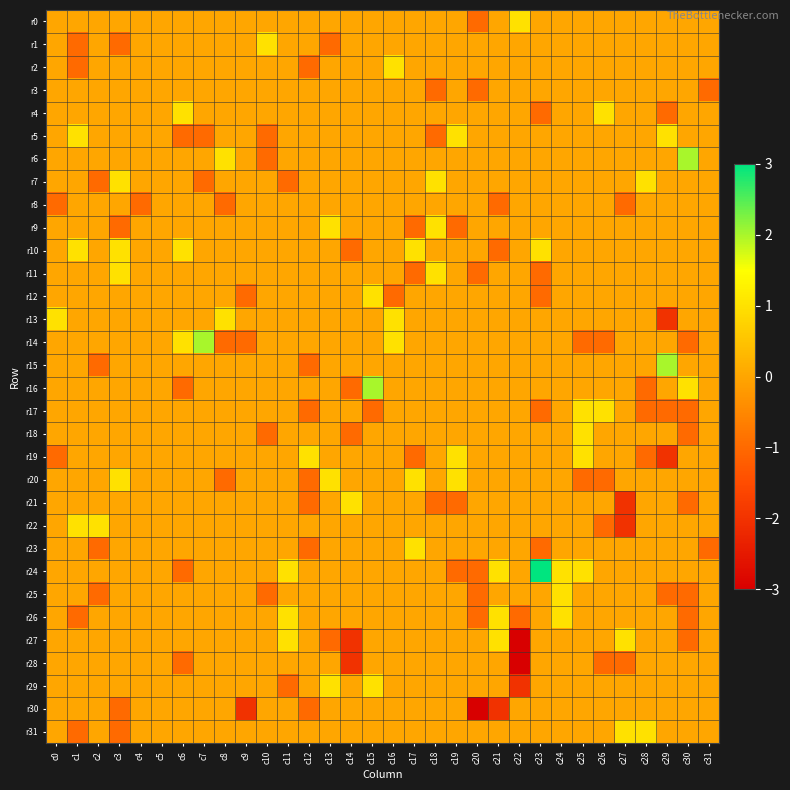

Reading left to right, what are all the values shown in this chart?

r0: c0=0	c1=0	c2=0	c3=0	c4=0	c5=0	c6=0	c7=0	c8=0	c9=0	c10=0	c11=0	c12=0	c13=0	c14=0	c15=0	c16=0	c17=0	c18=0	c19=0	c20=-1	c21=0	c22=1	c23=0	c24=0	c25=0	c26=0	c27=0	c28=0	c29=0	c30=0	c31=0
r1: c0=0	c1=-1	c2=0	c3=-1	c4=0	c5=0	c6=0	c7=0	c8=0	c9=0	c10=1	c11=0	c12=0	c13=-1	c14=0	c15=0	c16=0	c17=0	c18=0	c19=0	c20=0	c21=0	c22=0	c23=0	c24=0	c25=0	c26=0	c27=0	c28=0	c29=0	c30=0	c31=0
r2: c0=0	c1=-1	c2=0	c3=0	c4=0	c5=0	c6=0	c7=0	c8=0	c9=0	c10=0	c11=0	c12=-1	c13=0	c14=0	c15=0	c16=1	c17=0	c18=0	c19=0	c20=0	c21=0	c22=0	c23=0	c24=0	c25=0	c26=0	c27=0	c28=0	c29=0	c30=0	c31=0
r3: c0=0	c1=0	c2=0	c3=0	c4=0	c5=0	c6=0	c7=0	c8=0	c9=0	c10=0	c11=0	c12=0	c13=0	c14=0	c15=0	c16=0	c17=0	c18=-1	c19=0	c20=-1	c21=0	c22=0	c23=0	c24=0	c25=0	c26=0	c27=0	c28=0	c29=0	c30=0	c31=-1
r4: c0=0	c1=0	c2=0	c3=0	c4=0	c5=0	c6=1	c7=0	c8=0	c9=0	c10=0	c11=0	c12=0	c13=0	c14=0	c15=0	c16=0	c17=0	c18=0	c19=0	c20=0	c21=0	c22=0	c23=-1	c24=0	c25=0	c26=1	c27=0	c28=0	c29=-1	c30=0	c31=0
r5: c0=0	c1=1	c2=0	c3=0	c4=0	c5=0	c6=-1	c7=-1	c8=0	c9=0	c10=-1	c11=0	c12=0	c13=0	c14=0	c15=0	c16=0	c17=0	c18=-1	c19=1	c20=0	c21=0	c22=0	c23=0	c24=0	c25=0	c26=0	c27=0	c28=0	c29=1	c30=0	c31=0
r6: c0=0	c1=0	c2=0	c3=0	c4=0	c5=0	c6=0	c7=0	c8=1	c9=0	c10=-1	c11=0	c12=0	c13=0	c14=0	c15=0	c16=0	c17=0	c18=0	c19=0	c20=0	c21=0	c22=0	c23=0	c24=0	c25=0	c26=0	c27=0	c28=0	c29=0	c30=2	c31=0
r7: c0=0	c1=0	c2=-1	c3=1	c4=0	c5=0	c6=0	c7=-1	c8=0	c9=0	c10=0	c11=-1	c12=0	c13=0	c14=0	c15=0	c16=0	c17=0	c18=1	c19=0	c20=0	c21=0	c22=0	c23=0	c24=0	c25=0	c26=0	c27=0	c28=1	c29=0	c30=0	c31=0
r8: c0=-1	c1=0	c2=0	c3=0	c4=-1	c5=0	c6=0	c7=0	c8=-1	c9=0	c10=0	c11=0	c12=0	c13=0	c14=0	c15=0	c16=0	c17=0	c18=0	c19=0	c20=0	c21=-1	c22=0	c23=0	c24=0	c25=0	c26=0	c27=-1	c28=0	c29=0	c30=0	c31=0
r9: c0=0	c1=0	c2=0	c3=-1	c4=0	c5=0	c6=0	c7=0	c8=0	c9=0	c10=0	c11=0	c12=0	c13=1	c14=0	c15=0	c16=0	c17=-1	c18=1	c19=-1	c20=0	c21=0	c22=0	c23=0	c24=0	c25=0	c26=0	c27=0	c28=0	c29=0	c30=0	c31=0
r10: c0=0	c1=1	c2=0	c3=1	c4=0	c5=0	c6=1	c7=0	c8=0	c9=0	c10=0	c11=0	c12=0	c13=0	c14=-1	c15=0	c16=0	c17=1	c18=0	c19=0	c20=0	c21=-1	c22=0	c23=1	c24=0	c25=0	c26=0	c27=0	c28=0	c29=0	c30=0	c31=0
r11: c0=0	c1=0	c2=0	c3=1	c4=0	c5=0	c6=0	c7=0	c8=0	c9=0	c10=0	c11=0	c12=0	c13=0	c14=0	c15=0	c16=0	c17=-1	c18=1	c19=0	c20=-1	c21=0	c22=0	c23=-1	c24=0	c25=0	c26=0	c27=0	c28=0	c29=0	c30=0	c31=0
r12: c0=0	c1=0	c2=0	c3=0	c4=0	c5=0	c6=0	c7=0	c8=0	c9=-1	c10=0	c11=0	c12=0	c13=0	c14=0	c15=1	c16=-1	c17=0	c18=0	c19=0	c20=0	c21=0	c22=0	c23=-1	c24=0	c25=0	c26=0	c27=0	c28=0	c29=0	c30=0	c31=0
r13: c0=1	c1=0	c2=0	c3=0	c4=0	c5=0	c6=0	c7=0	c8=1	c9=0	c10=0	c11=0	c12=0	c13=0	c14=0	c15=0	c16=1	c17=0	c18=0	c19=0	c20=0	c21=0	c22=0	c23=0	c24=0	c25=0	c26=0	c27=0	c28=0	c29=-2	c30=0	c31=0
r14: c0=0	c1=0	c2=0	c3=0	c4=0	c5=0	c6=1	c7=2	c8=-1	c9=-1	c10=0	c11=0	c12=0	c13=0	c14=0	c15=0	c16=1	c17=0	c18=0	c19=0	c20=0	c21=0	c22=0	c23=0	c24=0	c25=-1	c26=-1	c27=0	c28=0	c29=0	c30=-1	c31=0
r15: c0=0	c1=0	c2=-1	c3=0	c4=0	c5=0	c6=0	c7=0	c8=0	c9=0	c10=0	c11=0	c12=-1	c13=0	c14=0	c15=0	c16=0	c17=0	c18=0	c19=0	c20=0	c21=0	c22=0	c23=0	c24=0	c25=0	c26=0	c27=0	c28=0	c29=2	c30=0	c31=0
r16: c0=0	c1=0	c2=0	c3=0	c4=0	c5=0	c6=-1	c7=0	c8=0	c9=0	c10=0	c11=0	c12=0	c13=0	c14=-1	c15=2	c16=0	c17=0	c18=0	c19=0	c20=0	c21=0	c22=0	c23=0	c24=0	c25=0	c26=0	c27=0	c28=-1	c29=0	c30=1	c31=0
r17: c0=0	c1=0	c2=0	c3=0	c4=0	c5=0	c6=0	c7=0	c8=0	c9=0	c10=0	c11=0	c12=-1	c13=0	c14=0	c15=-1	c16=0	c17=0	c18=0	c19=0	c20=0	c21=0	c22=0	c23=-1	c24=0	c25=1	c26=1	c27=0	c28=-1	c29=-1	c30=-1	c31=0
r18: c0=0	c1=0	c2=0	c3=0	c4=0	c5=0	c6=0	c7=0	c8=0	c9=0	c10=-1	c11=0	c12=0	c13=0	c14=-1	c15=0	c16=0	c17=0	c18=0	c19=0	c20=0	c21=0	c22=0	c23=0	c24=0	c25=1	c26=0	c27=0	c28=0	c29=0	c30=-1	c31=0
r19: c0=-1	c1=0	c2=0	c3=0	c4=0	c5=0	c6=0	c7=0	c8=0	c9=0	c10=0	c11=0	c12=1	c13=0	c14=0	c15=0	c16=0	c17=-1	c18=0	c19=1	c20=0	c21=0	c22=0	c23=0	c24=0	c25=1	c26=0	c27=0	c28=-1	c29=-2	c30=0	c31=0
r20: c0=0	c1=0	c2=0	c3=1	c4=0	c5=0	c6=0	c7=0	c8=-1	c9=0	c10=0	c11=0	c12=-1	c13=1	c14=0	c15=0	c16=0	c17=1	c18=0	c19=1	c20=0	c21=0	c22=0	c23=0	c24=0	c25=-1	c26=-1	c27=0	c28=0	c29=0	c30=0	c31=0
r21: c0=0	c1=0	c2=0	c3=0	c4=0	c5=0	c6=0	c7=0	c8=0	c9=0	c10=0	c11=0	c12=-1	c13=0	c14=1	c15=0	c16=0	c17=0	c18=-1	c19=-1	c20=0	c21=0	c22=0	c23=0	c24=0	c25=0	c26=0	c27=-2	c28=0	c29=0	c30=-1	c31=0
r22: c0=0	c1=1	c2=1	c3=0	c4=0	c5=0	c6=0	c7=0	c8=0	c9=0	c10=0	c11=0	c12=0	c13=0	c14=0	c15=0	c16=0	c17=0	c18=0	c19=0	c20=0	c21=0	c22=0	c23=0	c24=0	c25=0	c26=-1	c27=-2	c28=0	c29=0	c30=0	c31=0
r23: c0=0	c1=0	c2=-1	c3=0	c4=0	c5=0	c6=0	c7=0	c8=0	c9=0	c10=0	c11=0	c12=-1	c13=0	c14=0	c15=0	c16=0	c17=1	c18=0	c19=0	c20=0	c21=0	c22=0	c23=-1	c24=0	c25=0	c26=0	c27=0	c28=0	c29=0	c30=0	c31=-1
r24: c0=0	c1=0	c2=0	c3=0	c4=0	c5=0	c6=-1	c7=0	c8=0	c9=0	c10=0	c11=1	c12=0	c13=0	c14=0	c15=0	c16=0	c17=0	c18=0	c19=-1	c20=-1	c21=1	c22=0	c23=3	c24=1	c25=1	c26=0	c27=0	c28=0	c29=0	c30=0	c31=0
r25: c0=0	c1=0	c2=-1	c3=0	c4=0	c5=0	c6=0	c7=0	c8=0	c9=0	c10=-1	c11=0	c12=0	c13=0	c14=0	c15=0	c16=0	c17=0	c18=0	c19=0	c20=-1	c21=0	c22=0	c23=0	c24=1	c25=0	c26=0	c27=0	c28=0	c29=-1	c30=-1	c31=0
r26: c0=0	c1=-1	c2=0	c3=0	c4=0	c5=0	c6=0	c7=0	c8=0	c9=0	c10=0	c11=1	c12=0	c13=0	c14=0	c15=0	c16=0	c17=0	c18=0	c19=0	c20=-1	c21=1	c22=-1	c23=0	c24=1	c25=0	c26=0	c27=0	c28=0	c29=0	c30=-1	c31=0
r27: c0=0	c1=0	c2=0	c3=0	c4=0	c5=0	c6=0	c7=0	c8=0	c9=0	c10=0	c11=1	c12=0	c13=-1	c14=-2	c15=0	c16=0	c17=0	c18=0	c19=0	c20=0	c21=1	c22=-3	c23=0	c24=0	c25=0	c26=0	c27=1	c28=0	c29=0	c30=-1	c31=0
r28: c0=0	c1=0	c2=0	c3=0	c4=0	c5=0	c6=-1	c7=0	c8=0	c9=0	c10=0	c11=0	c12=0	c13=0	c14=-2	c15=0	c16=0	c17=0	c18=0	c19=0	c20=0	c21=0	c22=-3	c23=0	c24=0	c25=0	c26=-1	c27=-1	c28=0	c29=0	c30=0	c31=0
r29: c0=0	c1=0	c2=0	c3=0	c4=0	c5=0	c6=0	c7=0	c8=0	c9=0	c10=0	c11=-1	c12=0	c13=1	c14=0	c15=1	c16=0	c17=0	c18=0	c19=0	c20=0	c21=0	c22=-2	c23=0	c24=0	c25=0	c26=0	c27=0	c28=0	c29=0	c30=0	c31=0
r30: c0=0	c1=0	c2=0	c3=-1	c4=0	c5=0	c6=0	c7=0	c8=0	c9=-2	c10=0	c11=0	c12=-1	c13=0	c14=0	c15=0	c16=0	c17=0	c18=0	c19=0	c20=-3	c21=-2	c22=0	c23=0	c24=0	c25=0	c26=0	c27=0	c28=0	c29=0	c30=0	c31=0
r31: c0=0	c1=-1	c2=0	c3=-1	c4=0	c5=0	c6=0	c7=0	c8=0	c9=0	c10=0	c11=0	c12=0	c13=0	c14=0	c15=0	c16=0	c17=0	c18=0	c19=0	c20=0	c21=0	c22=0	c23=0	c24=0	c25=0	c26=0	c27=1	c28=1	c29=0	c30=0	c31=0